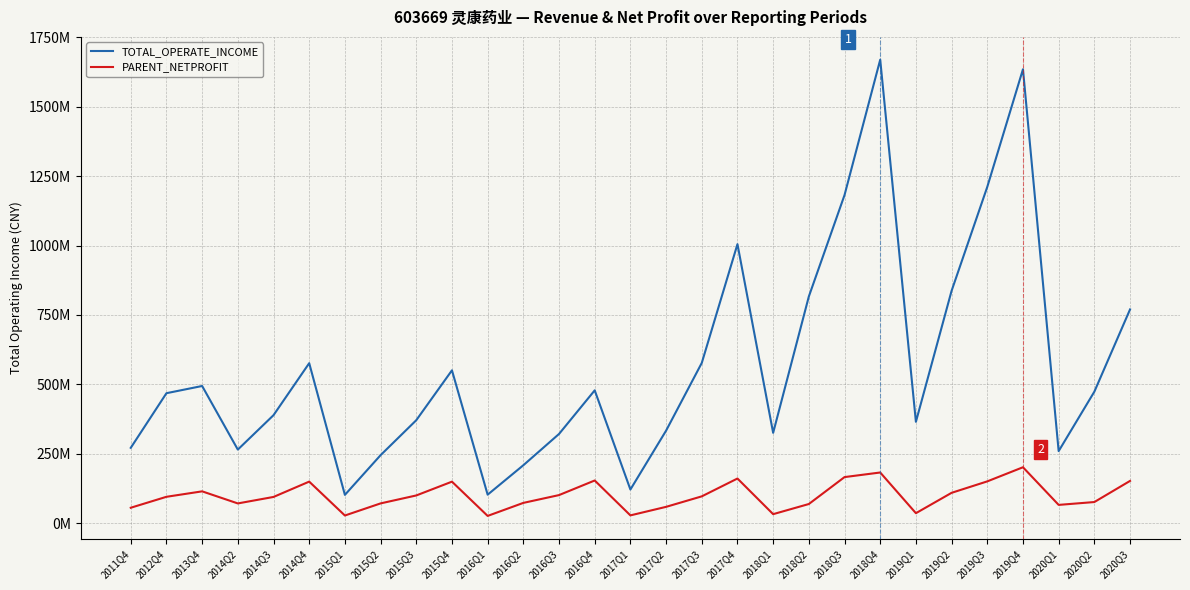

Is the value of PARENT_NETPROFIT at 2017Q4 greater than the value of TOTAL_OPERATE_INCOME at 2015Q3?

No